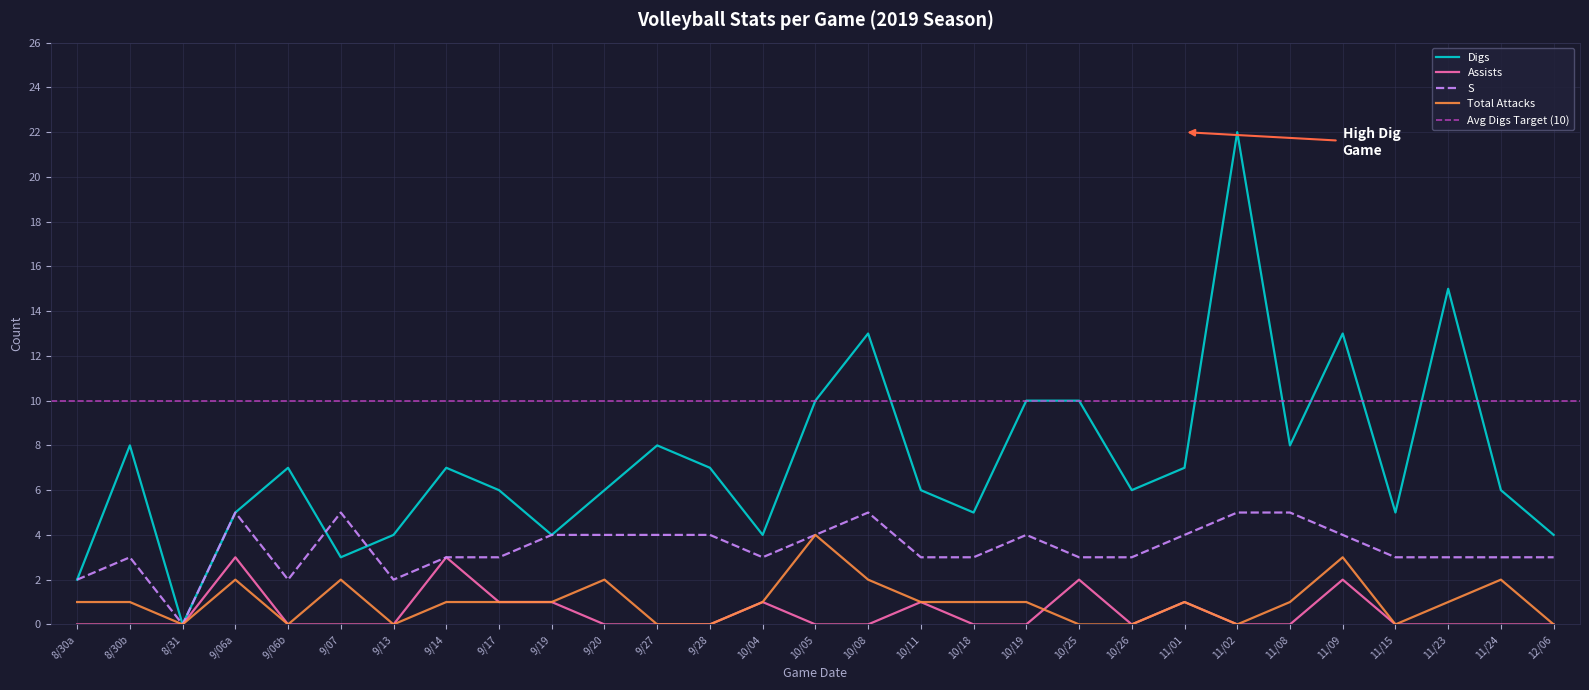

How many data points in Digs are less than 6?

10